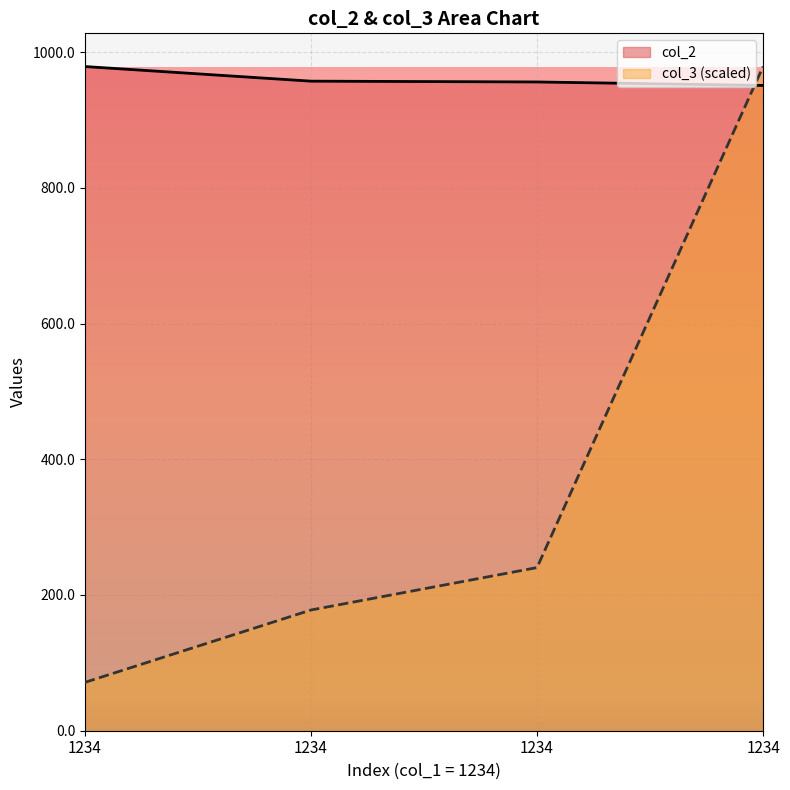

Between which two adjacent categories do col_3 and col_2 first intersect?

1234 and 1234